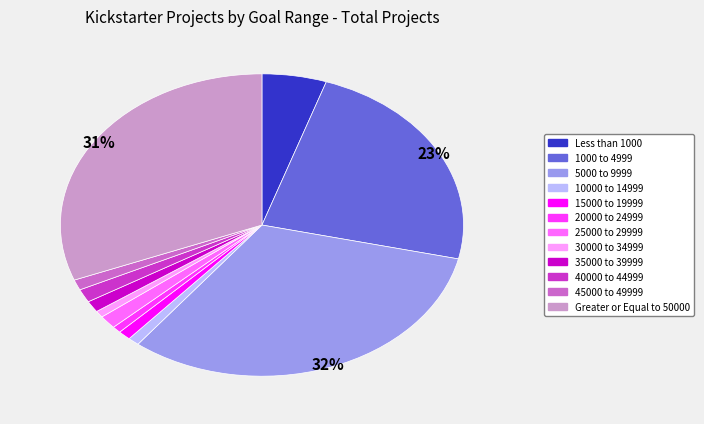

How many slices are in this pie chart?

12